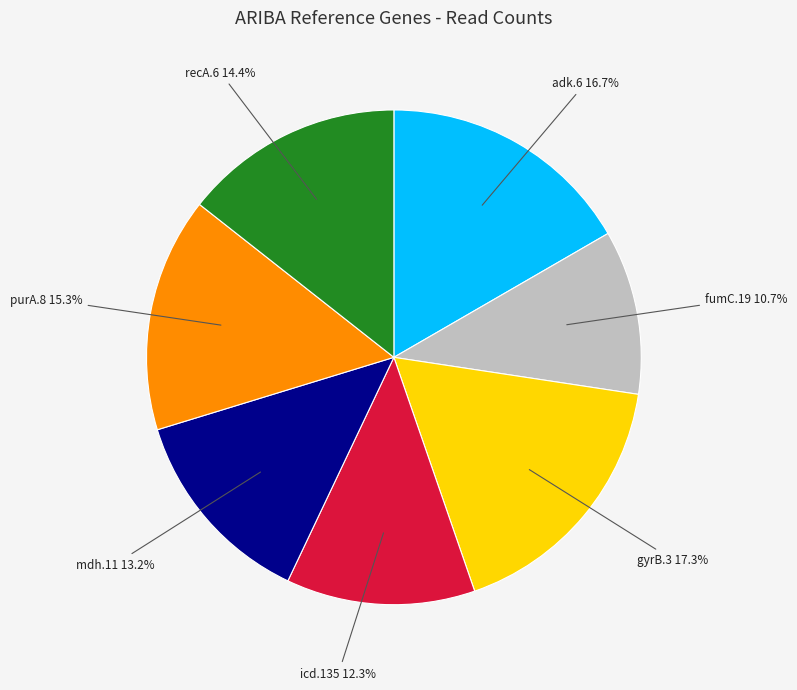

How many slices are in this pie chart?

7